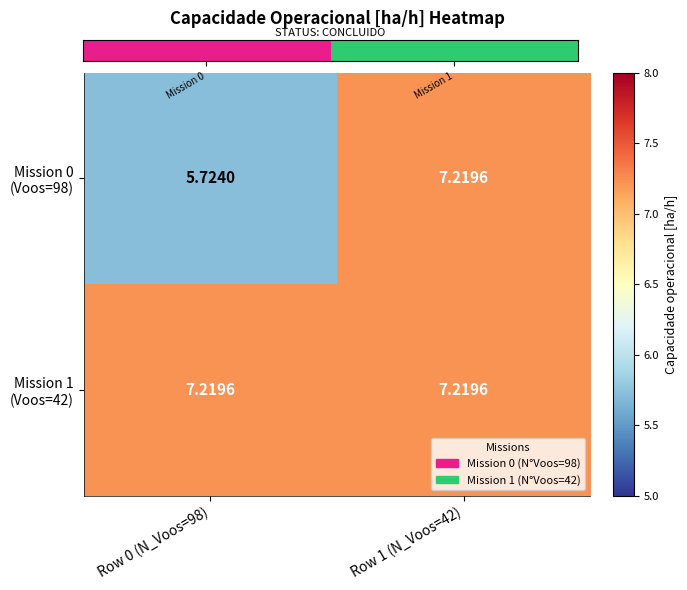

How many data points does each series have?

2